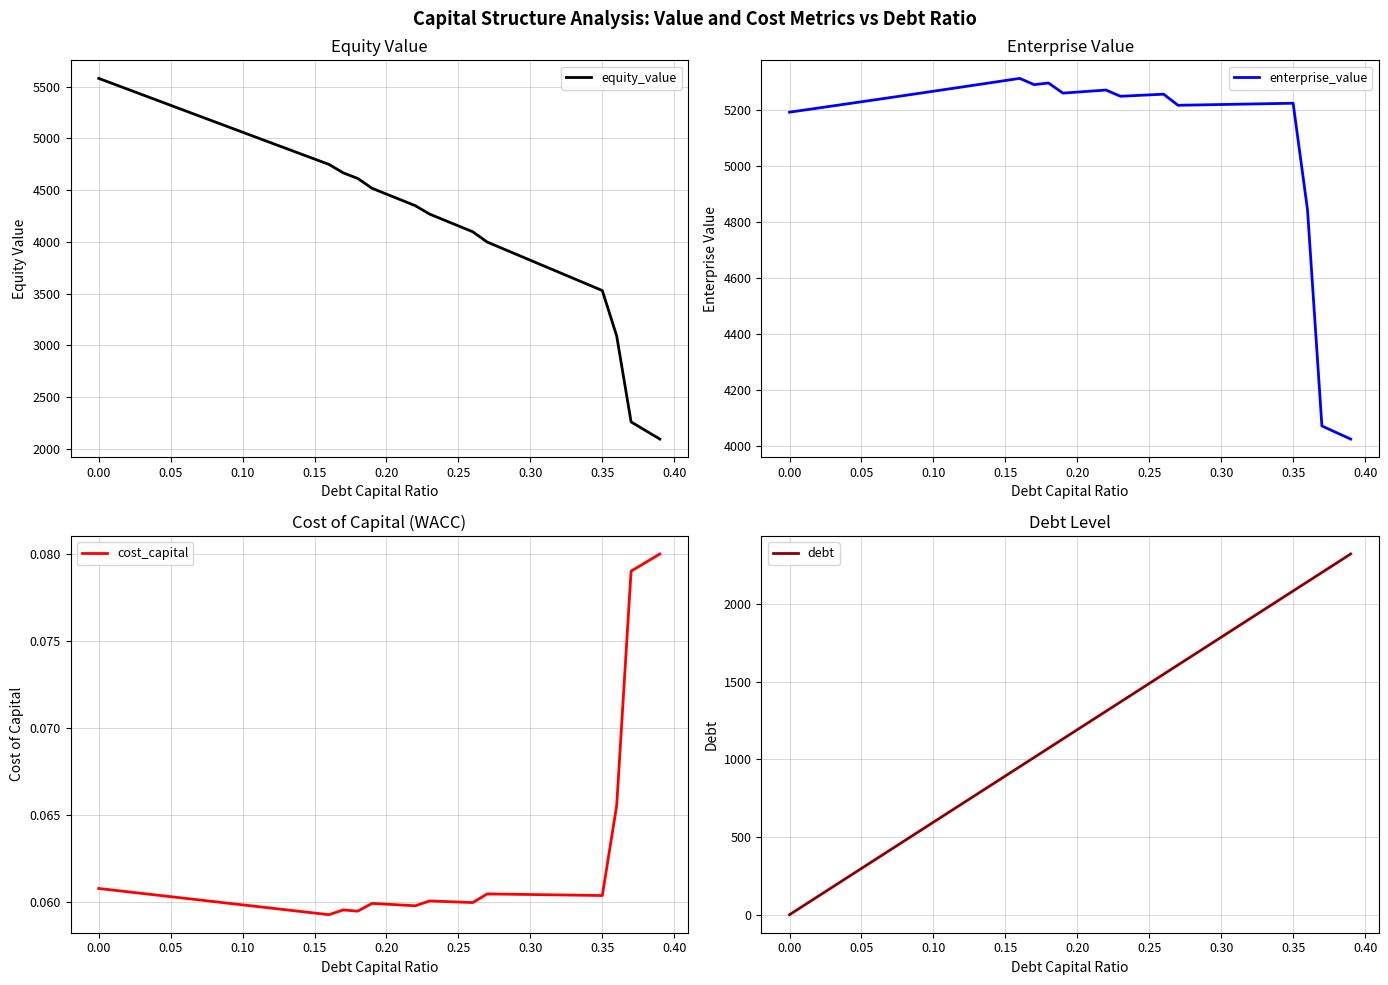

Which category has the highest value in the equity_value series?

0.00